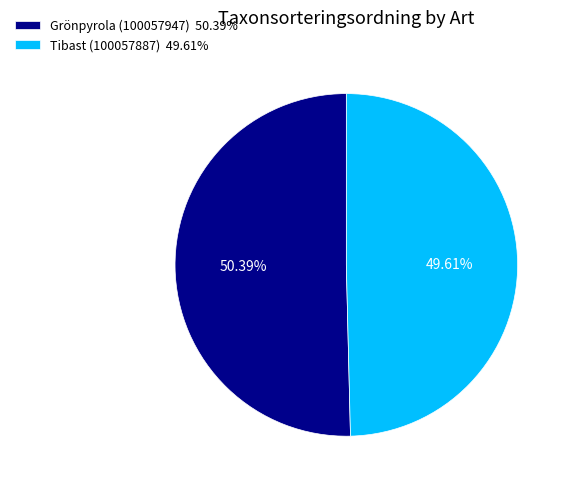

Count the number of slices in the pie.

2